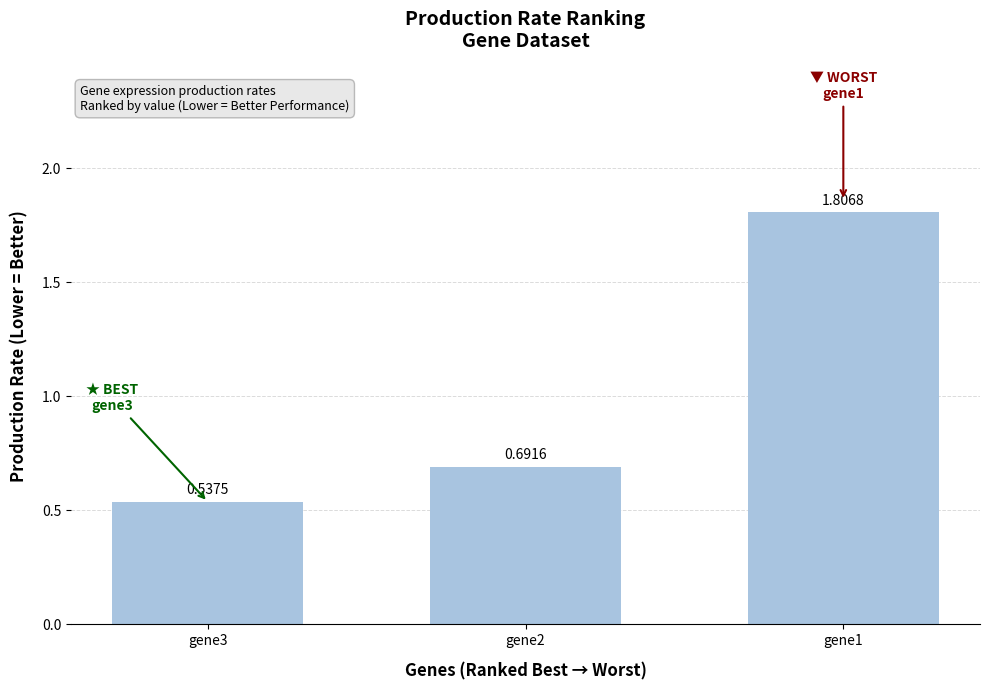

List the labels in order of value, smallest first.

gene3, gene2, gene1